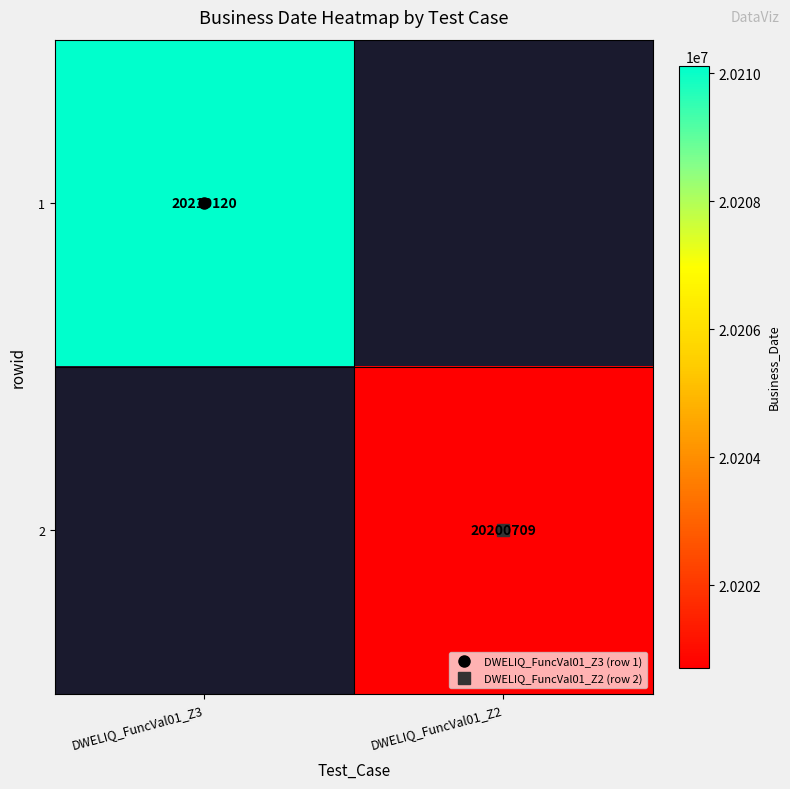

Between DWELIQ_FuncVal01_Z2 and DWELIQ_FuncVal01_Z3, which is larger?

DWELIQ_FuncVal01_Z3